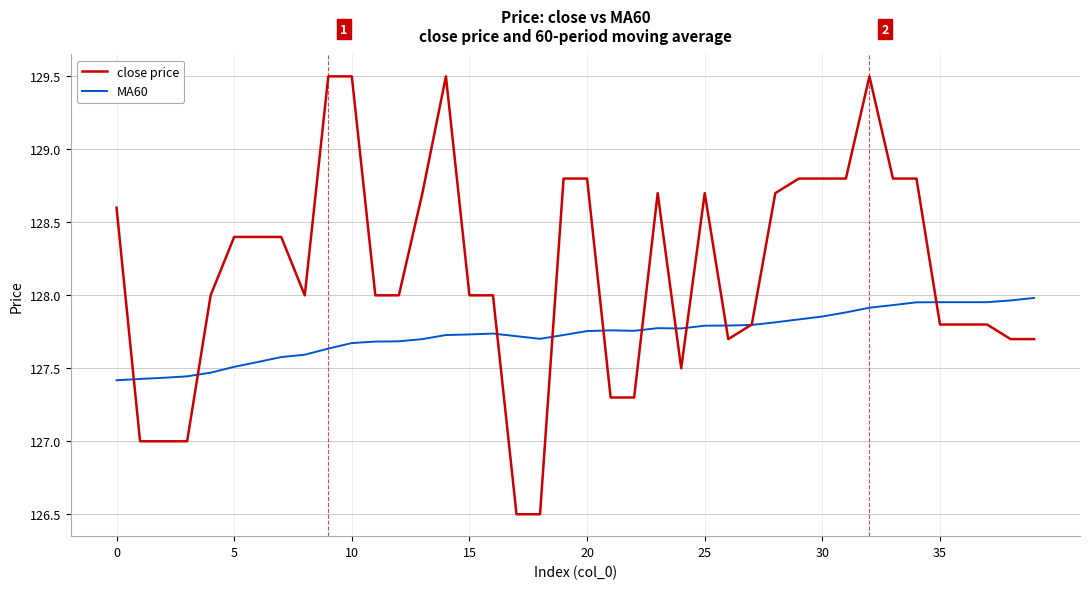

List the series in order of their peak value, highest first.

close price, MA60